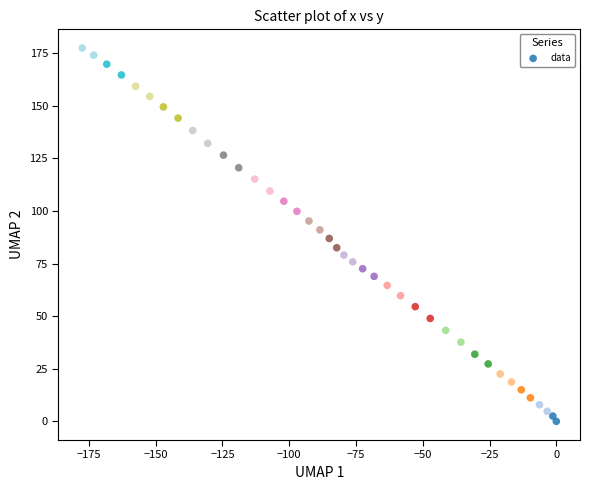

What is the range of X values (max minus min)?

177.5